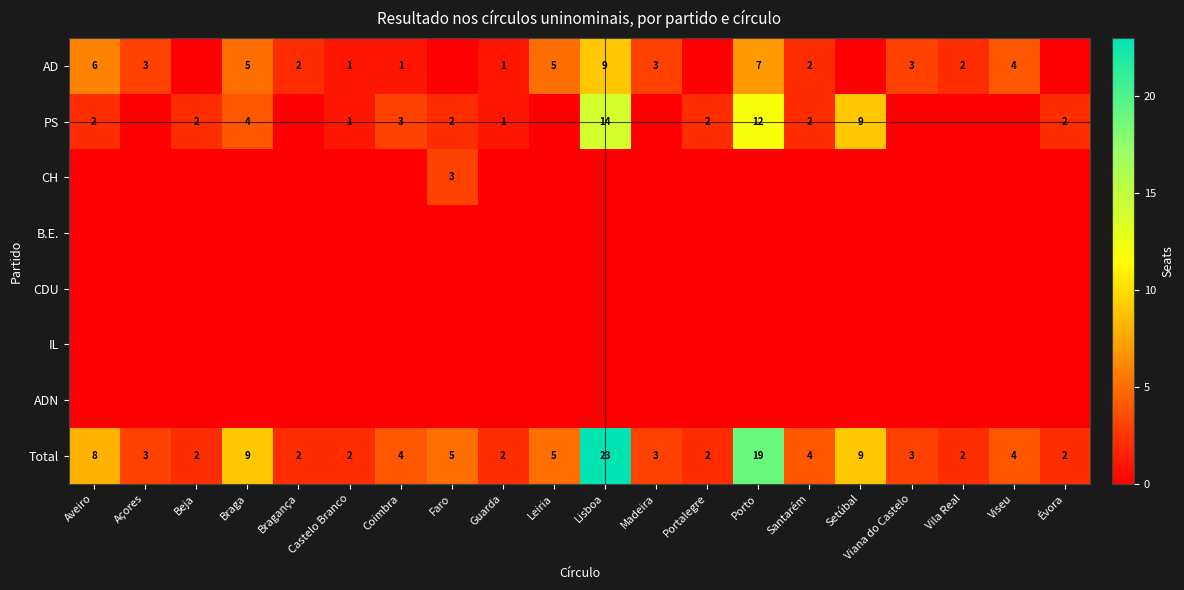

What is the spread (max minus min) of values at Guarda?

2